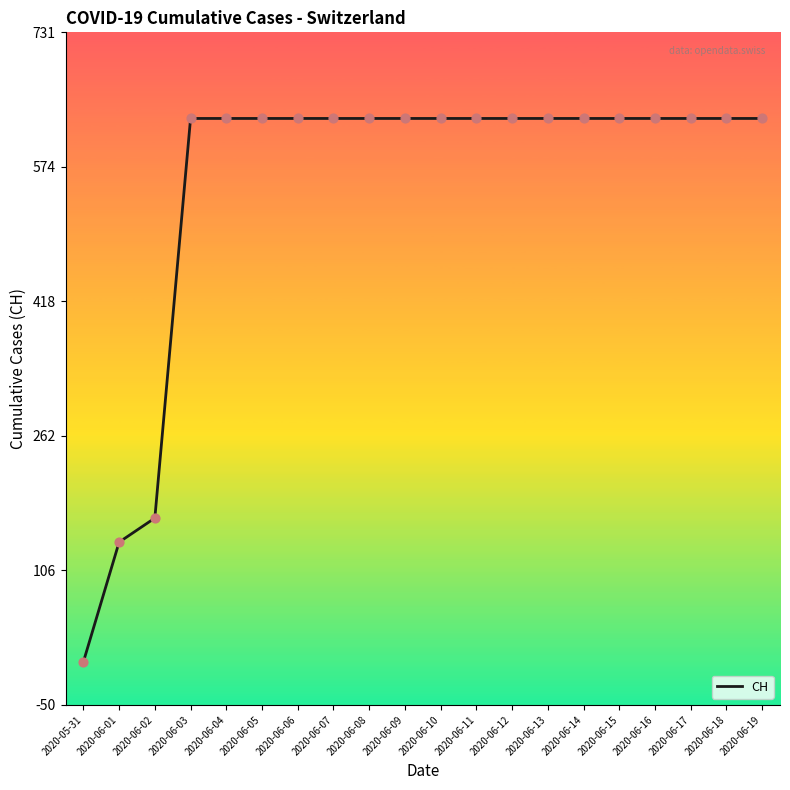

Between 2020-06-13 and 2020-06-02, which is larger?

2020-06-13